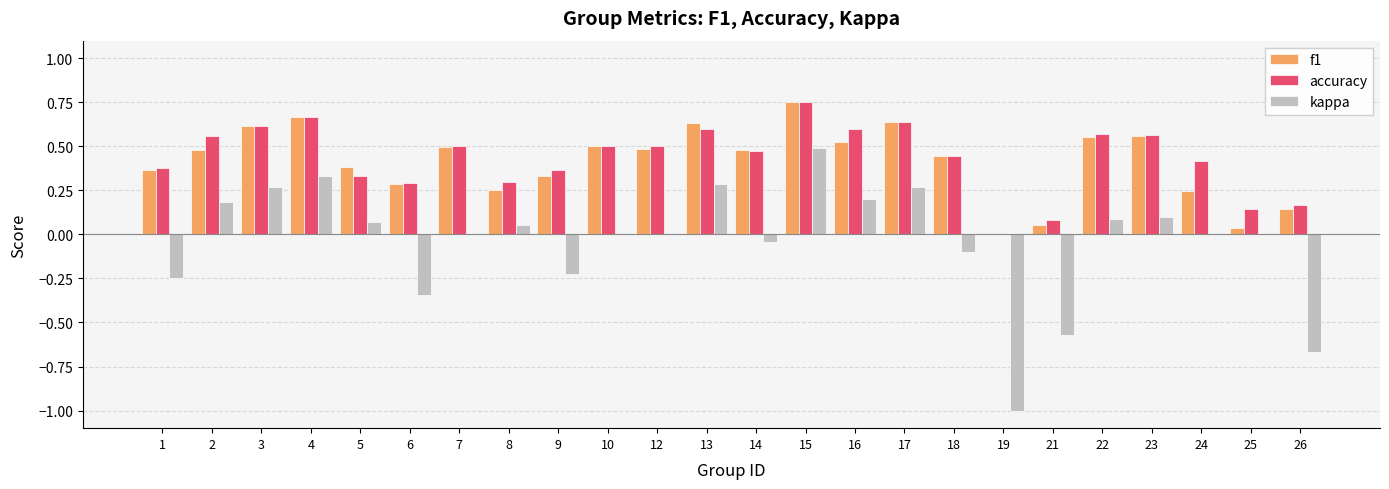

How many distinct data groups are displayed?

3